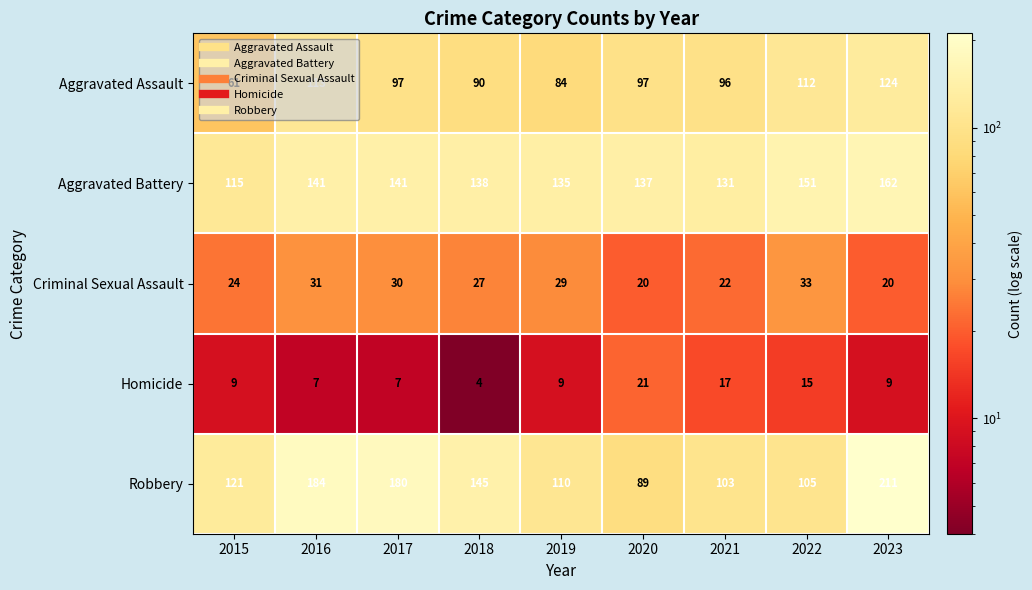

What is the total value across all series at 2017?

455